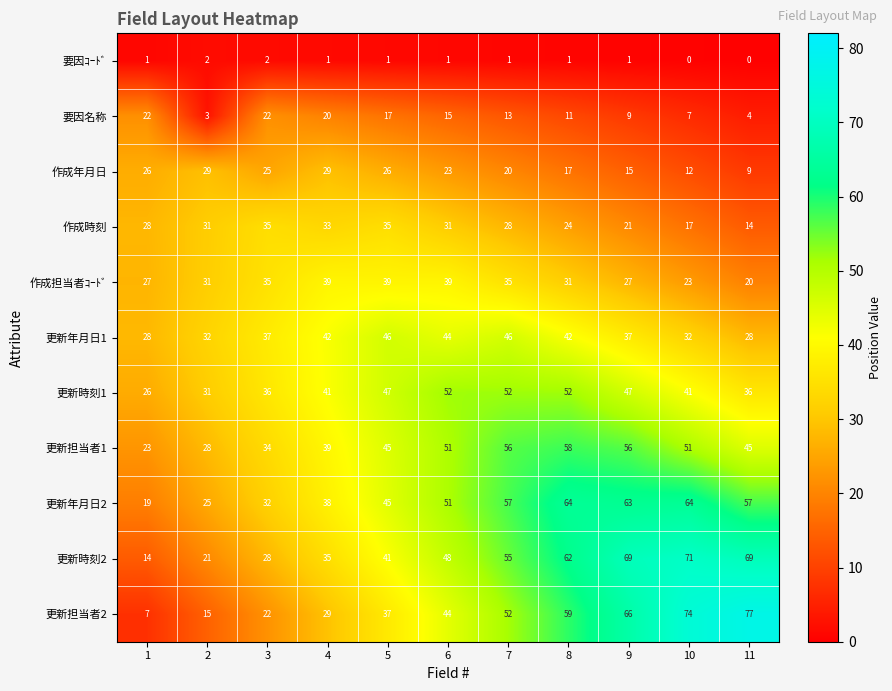

Is it true that 更新年月日2 equals 9 at 2?

False